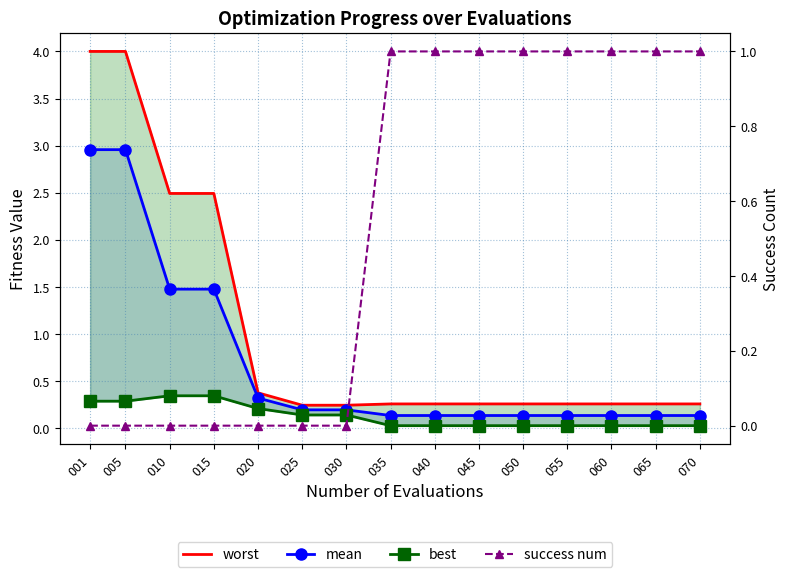

True or false: mean and worst cross at least once.

False